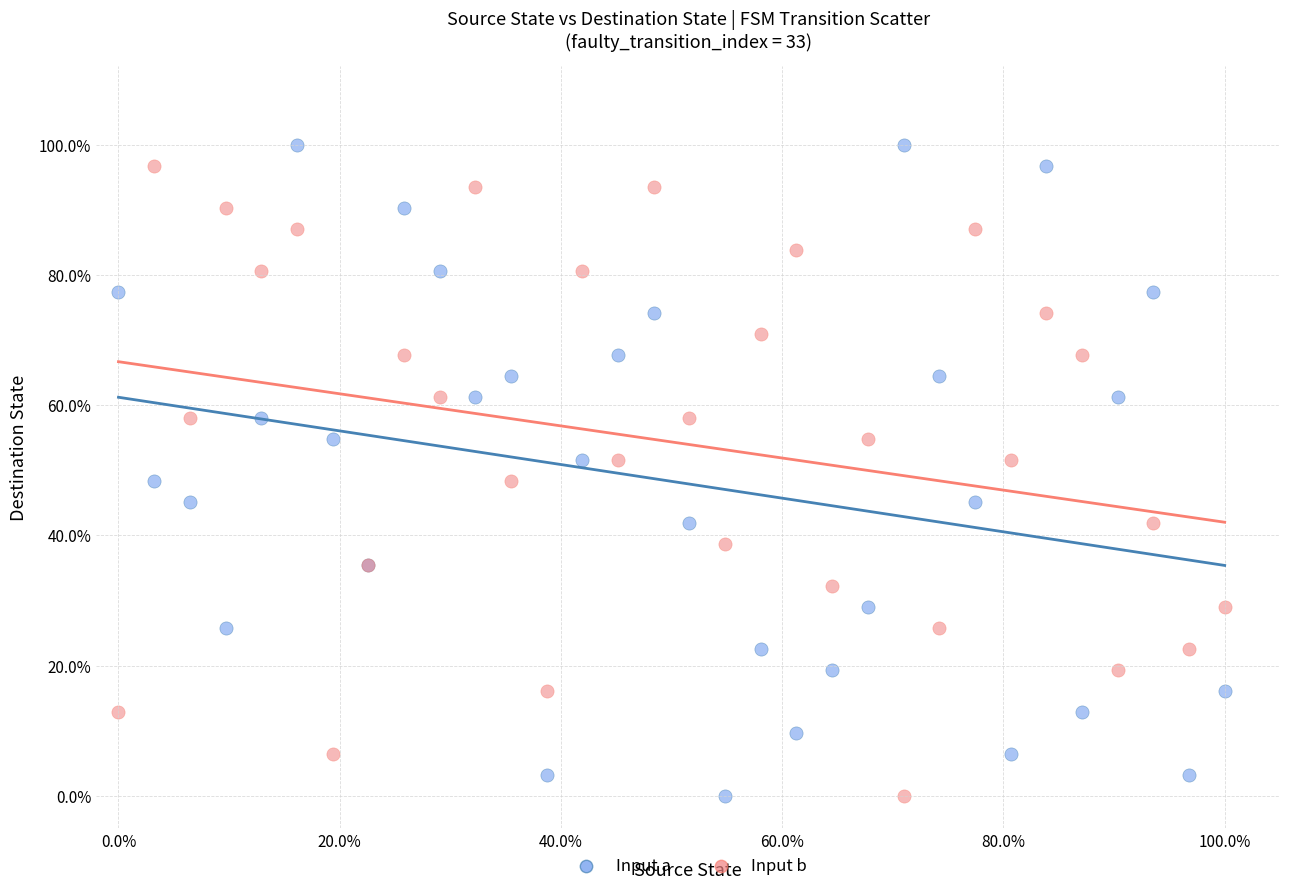

What are all the series names shown in the legend?

Input a, Input b